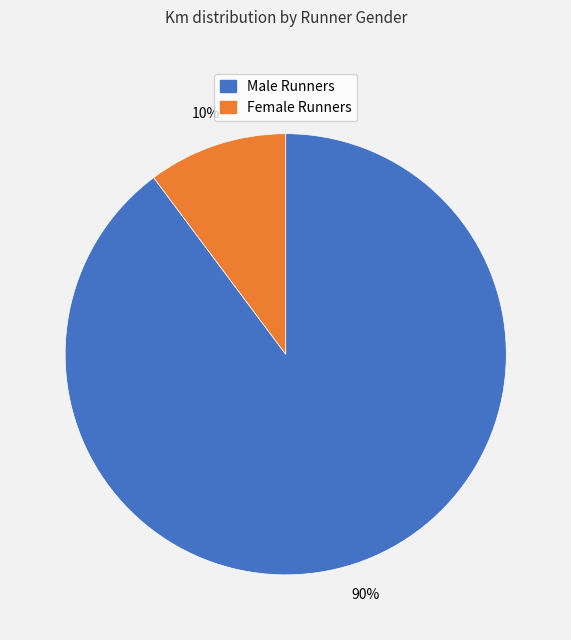

Does any single category account for the majority?

Yes